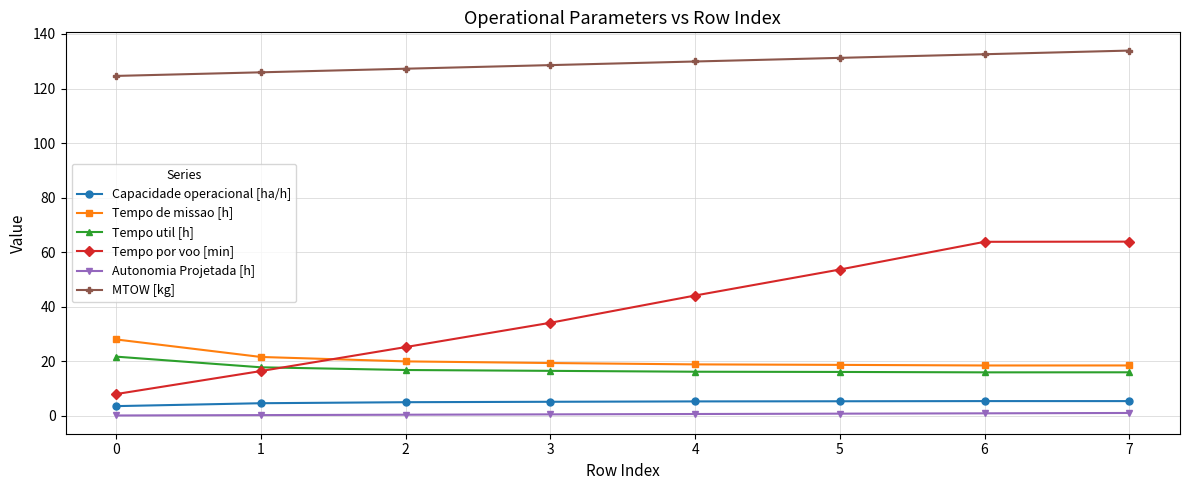

Is it true that Tempo por voo [min] equals 34.1 at 3?

True